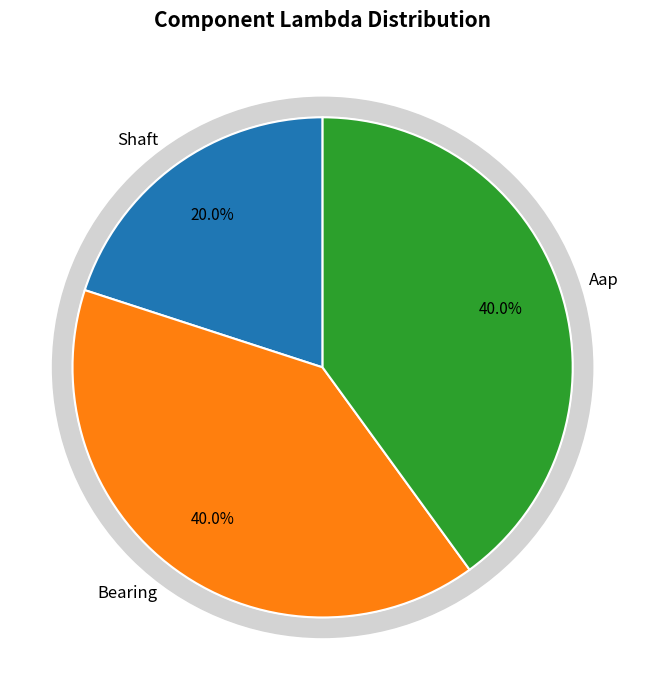

To the nearest percent, what portion does Aap represent?

40%